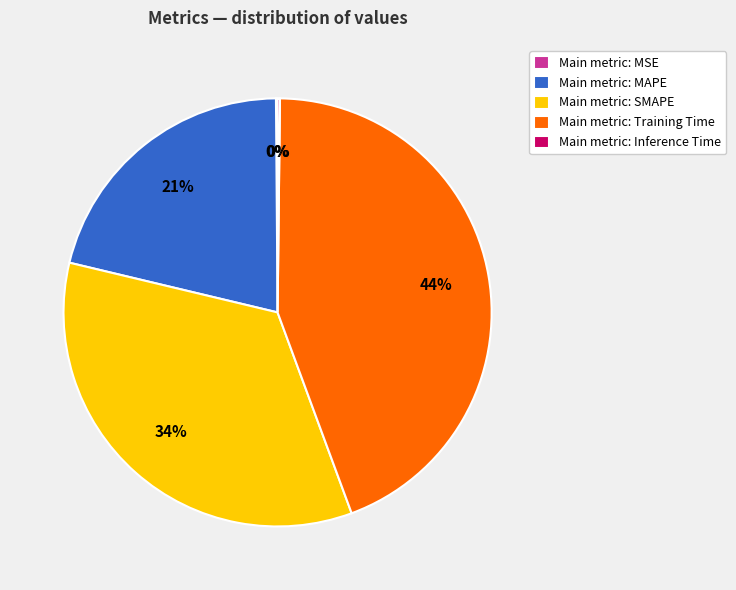

What percentage is the Main metric: MAPE slice, to the nearest percent?

21%